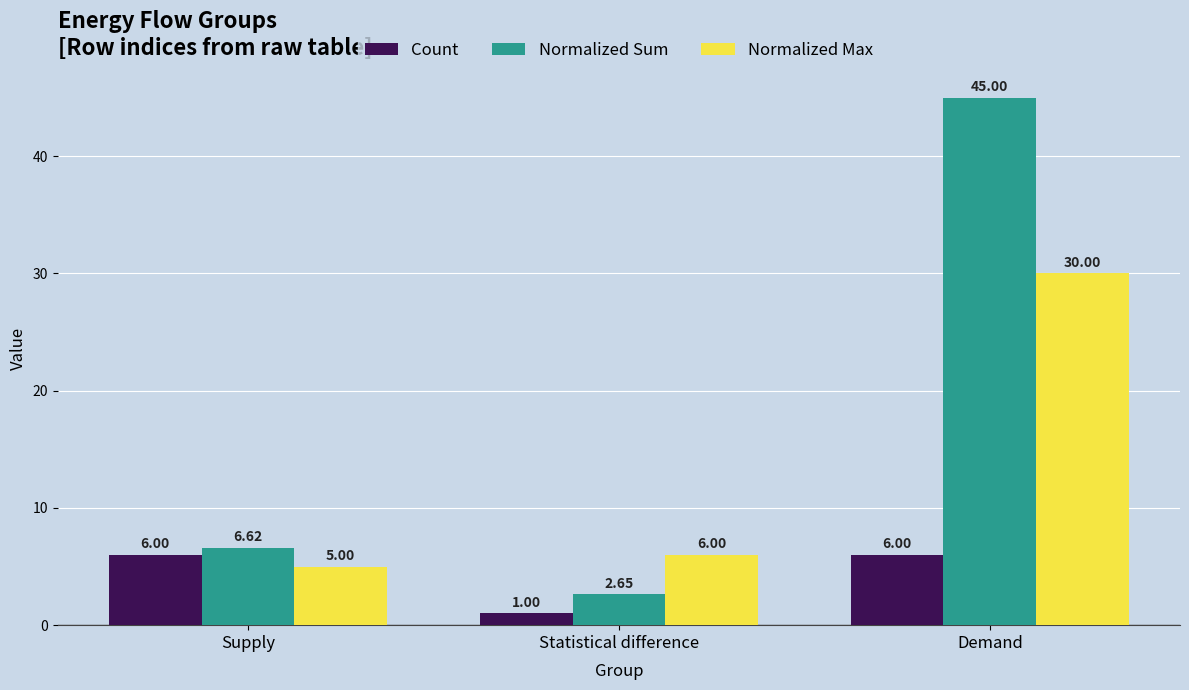

What is the difference between the highest and lowest values at Supply?

1.6